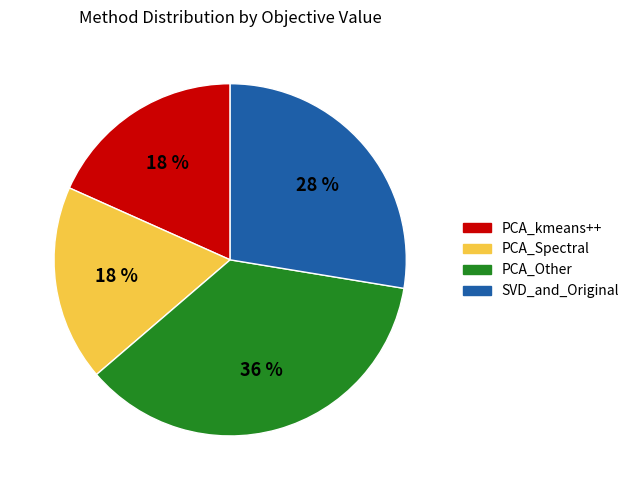

Combined, do PCA_kmeans++ and PCA_Other account for over 50%?

Yes